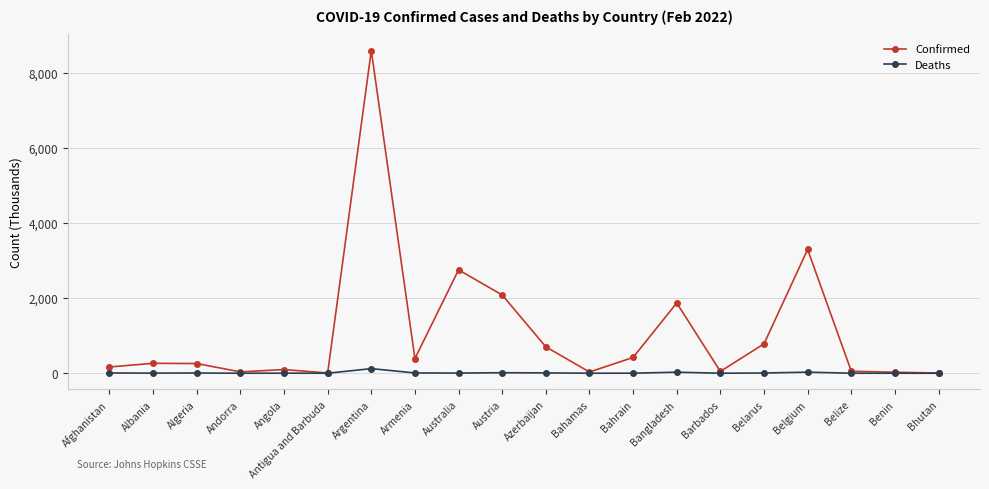

How many data points in Confirmed are less than 264?

10